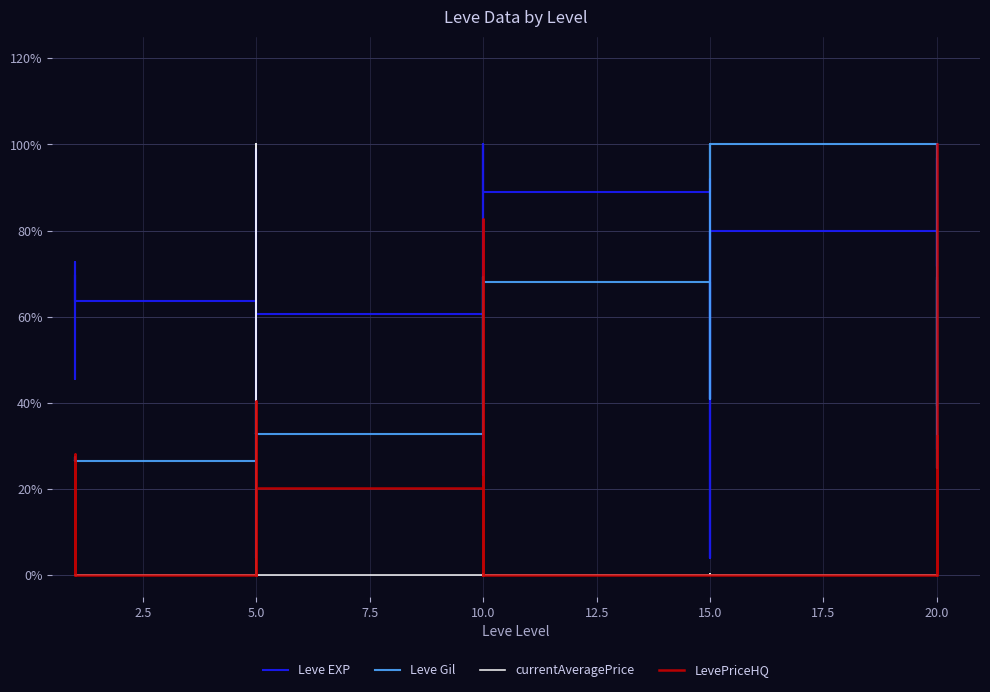

What is the difference between the maximum and minimum values in the currentAveragePrice series?

1.0